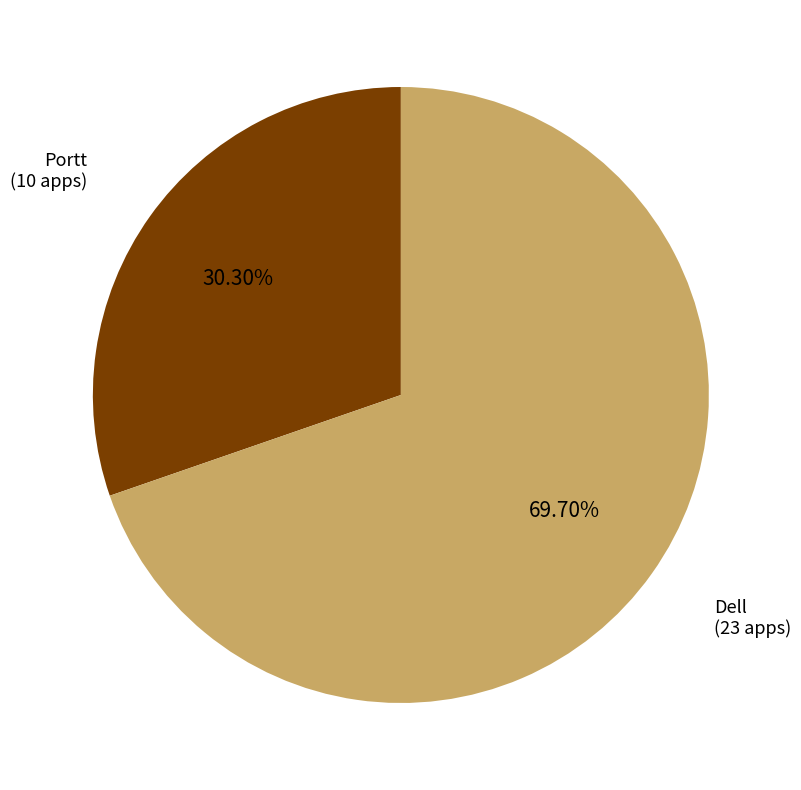

How many slices are in this pie chart?

2